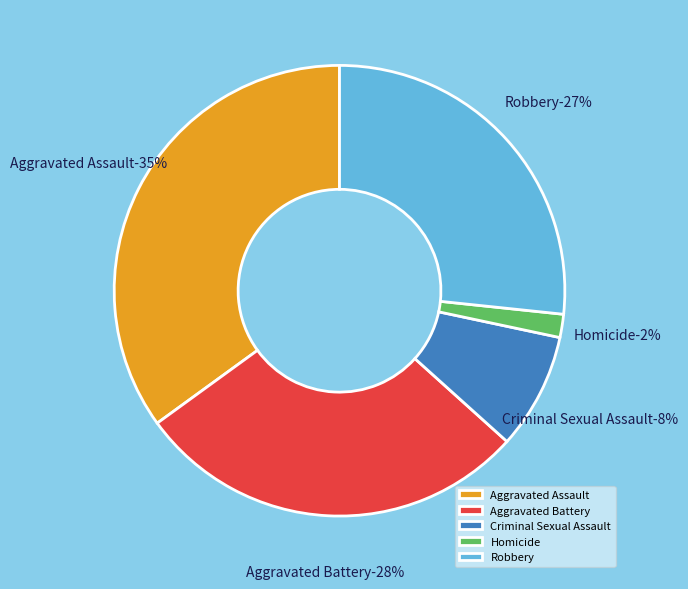

Is there any slice that represents more than half of the pie?

No